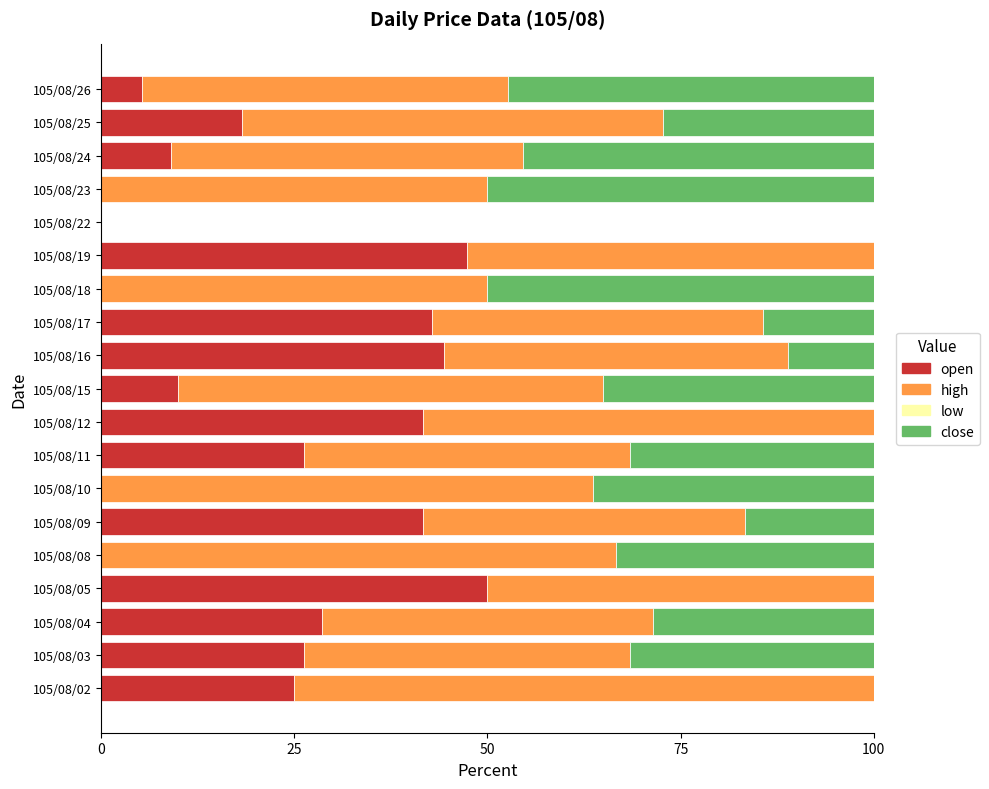

What is the total value across all series at 105/08/24?

100.0